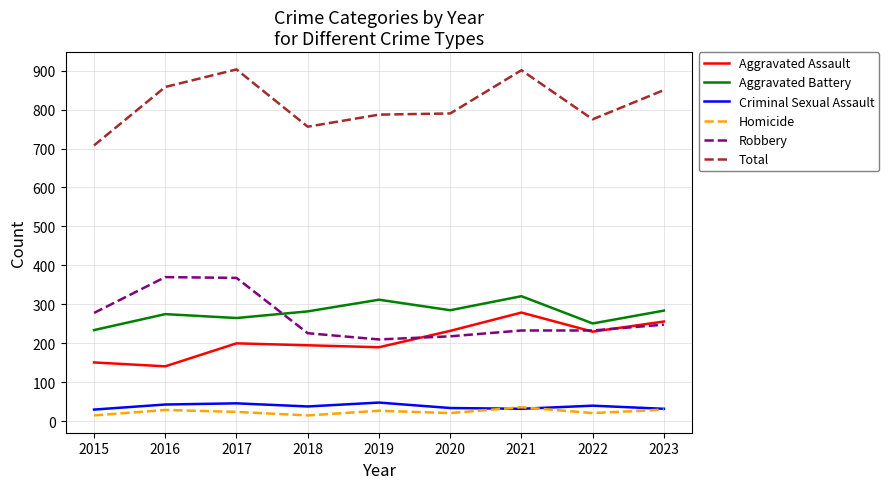

How many values in the Aggravated Assault series are below 200?

4